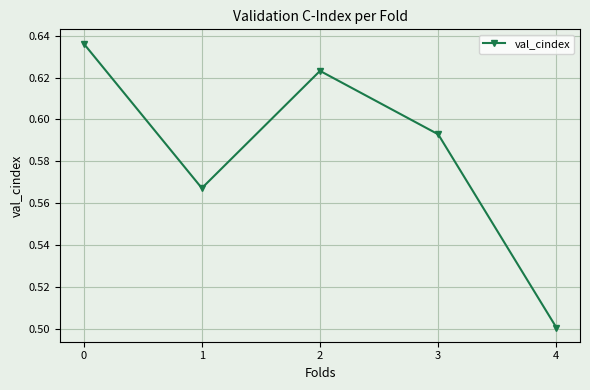

How many points are lower than both their immediate neighbors (excluding endpoints)?

1